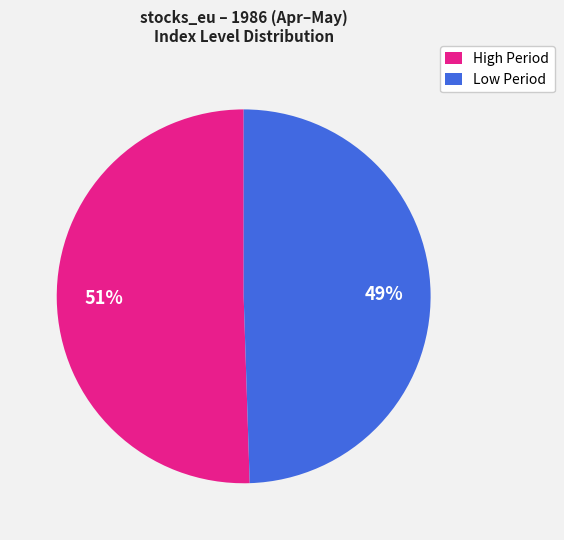

Does Low Period account for over 50% of the chart?

No